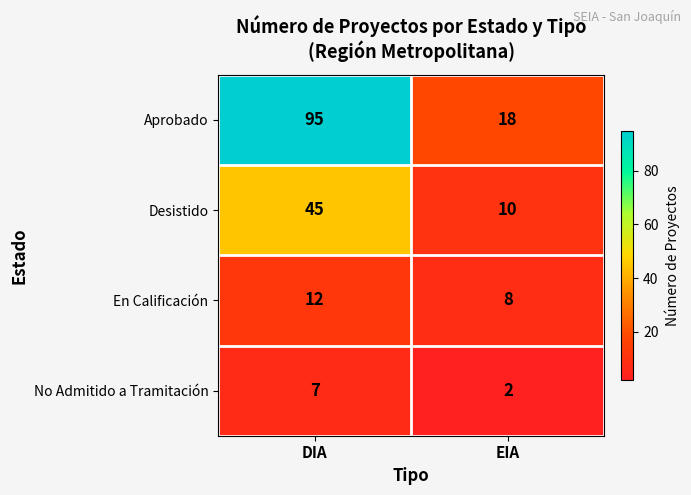

What is the maximum value shown in the chart?

95